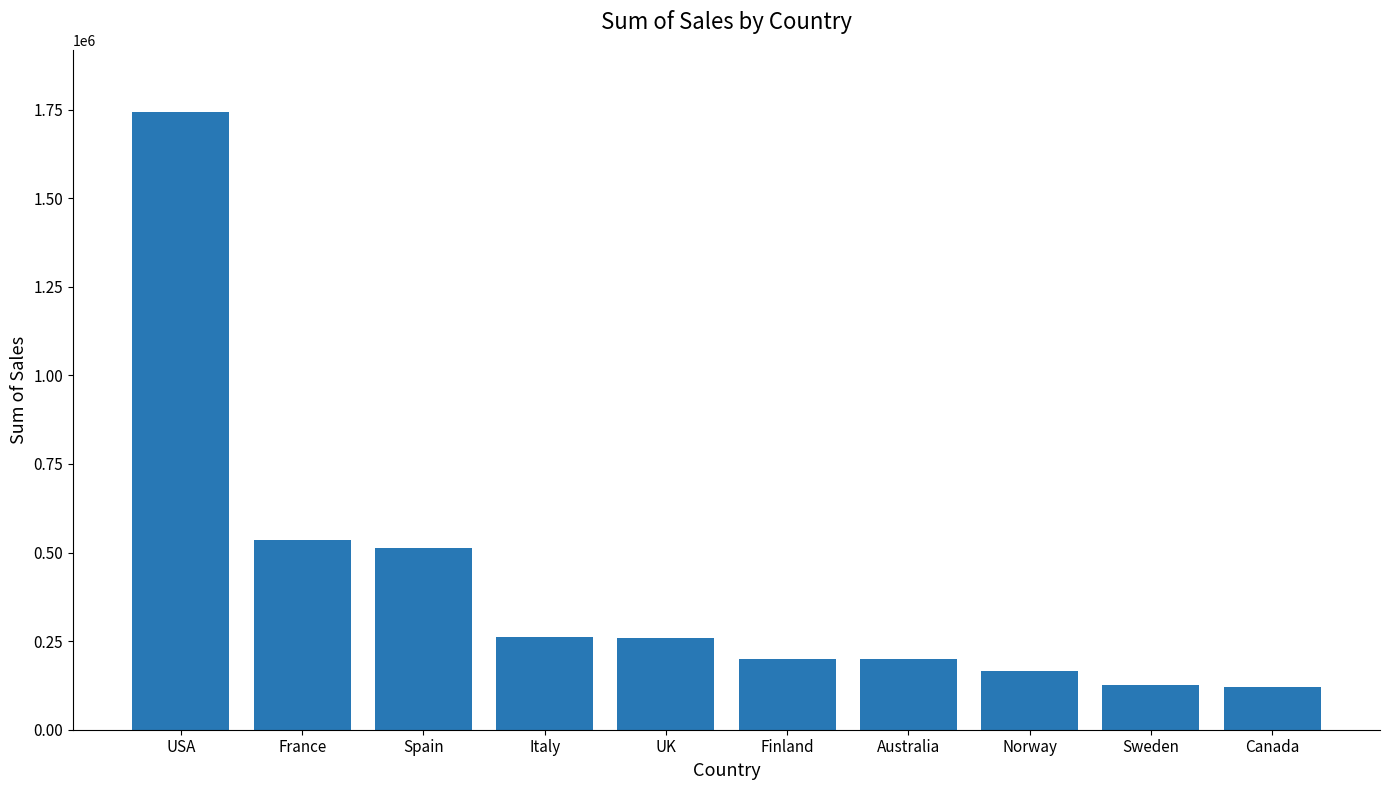

What is the maximum value shown in the chart?

1744228.0